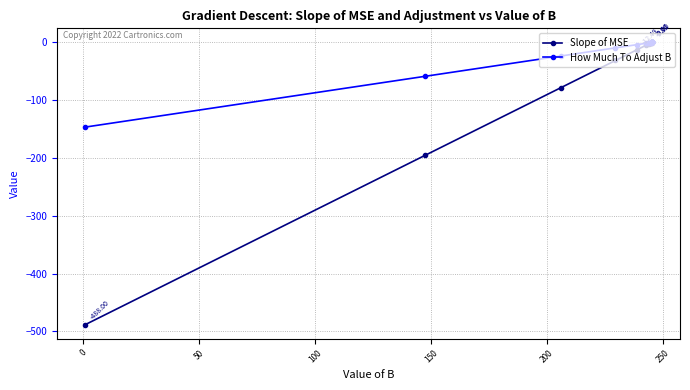

Which series has the largest total across all categories?

How Much To Adjust B